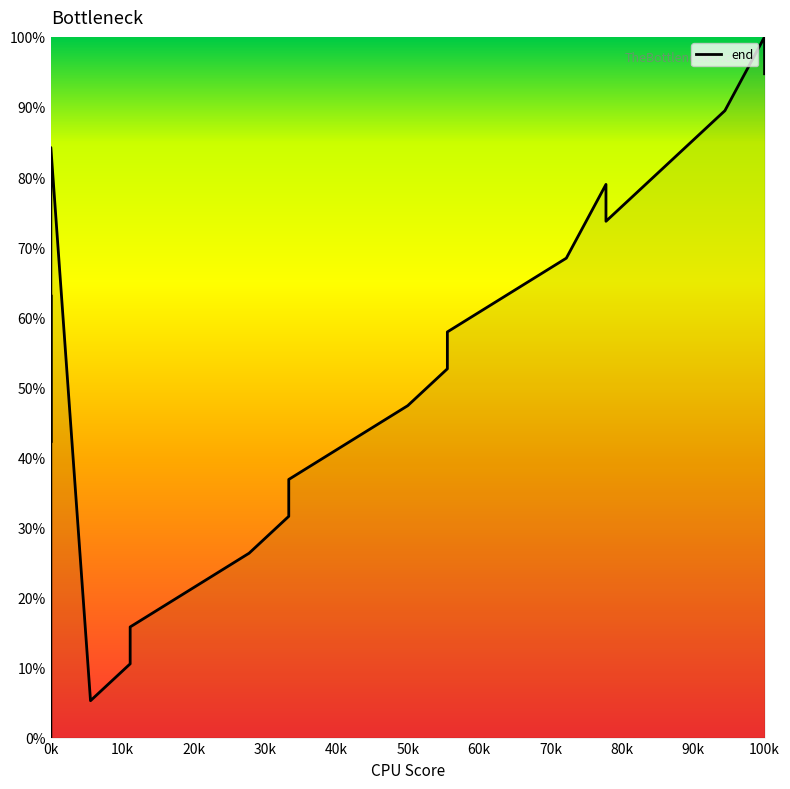

The value at 0k is 56.3. True or false?

False